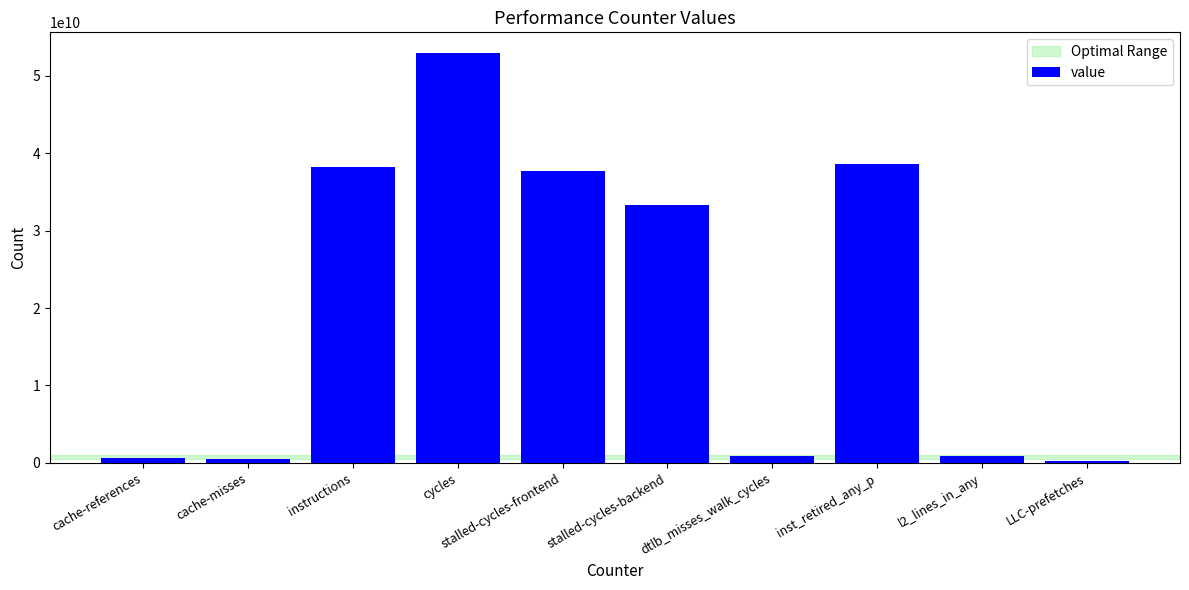

Where does the data first go above 33353763648?

instructions